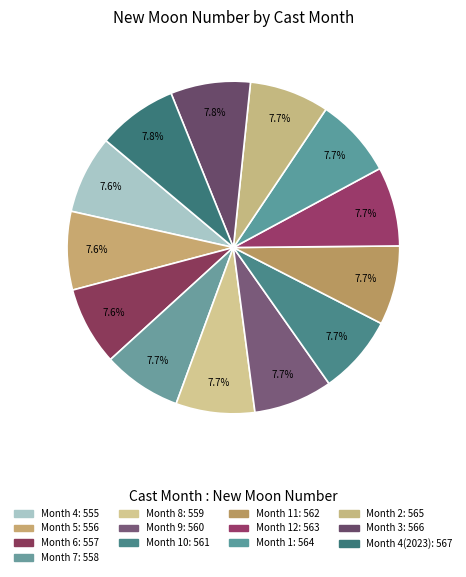

Count the number of slices in the pie.

13